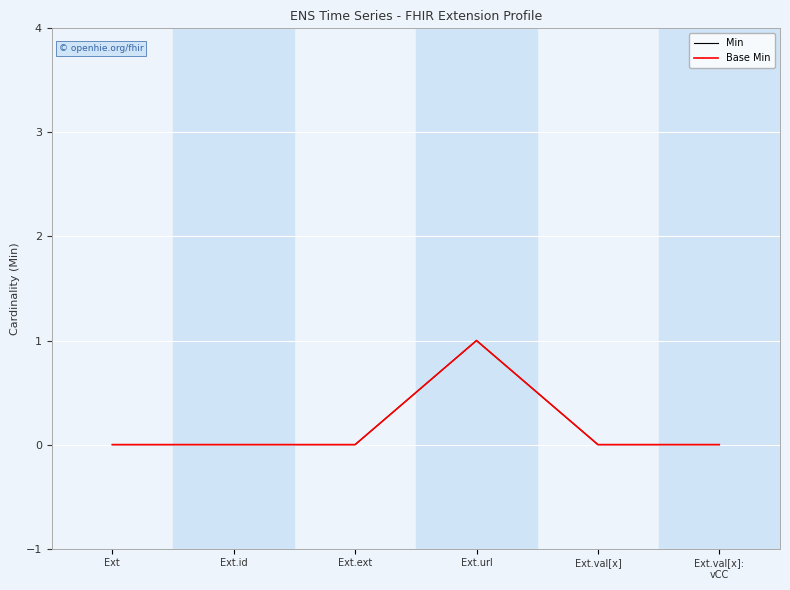

True or false: Min and Base Min cross at least once.

False